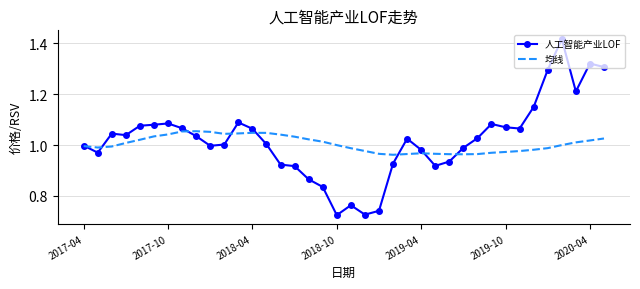

Which series has the widest spread of values?

人工智能产业LOF